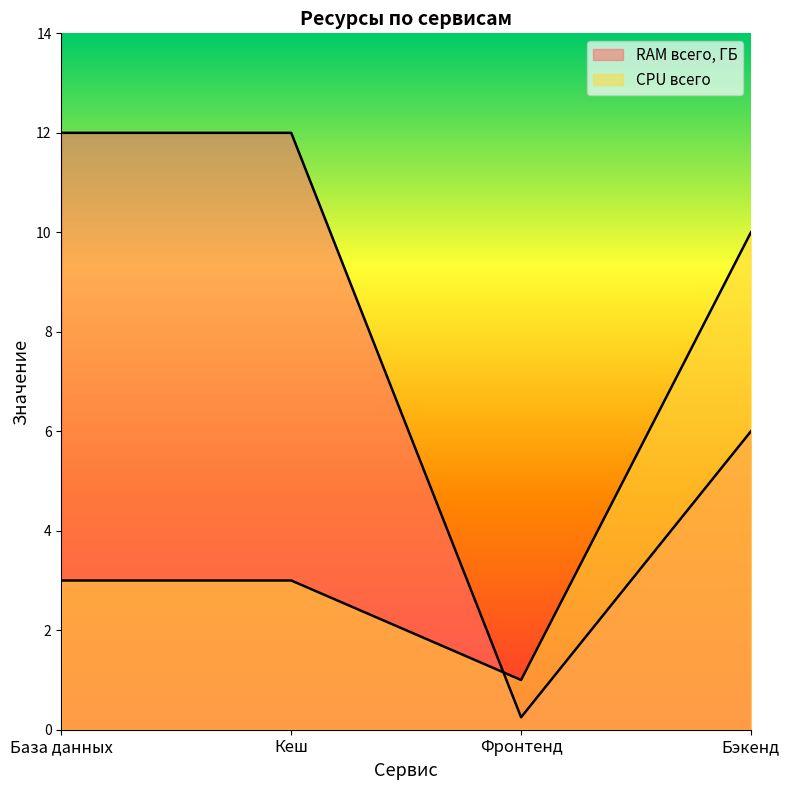

Rank the series by their maximum value, from highest to lowest.

RAM всего, ГБ, CPU всего